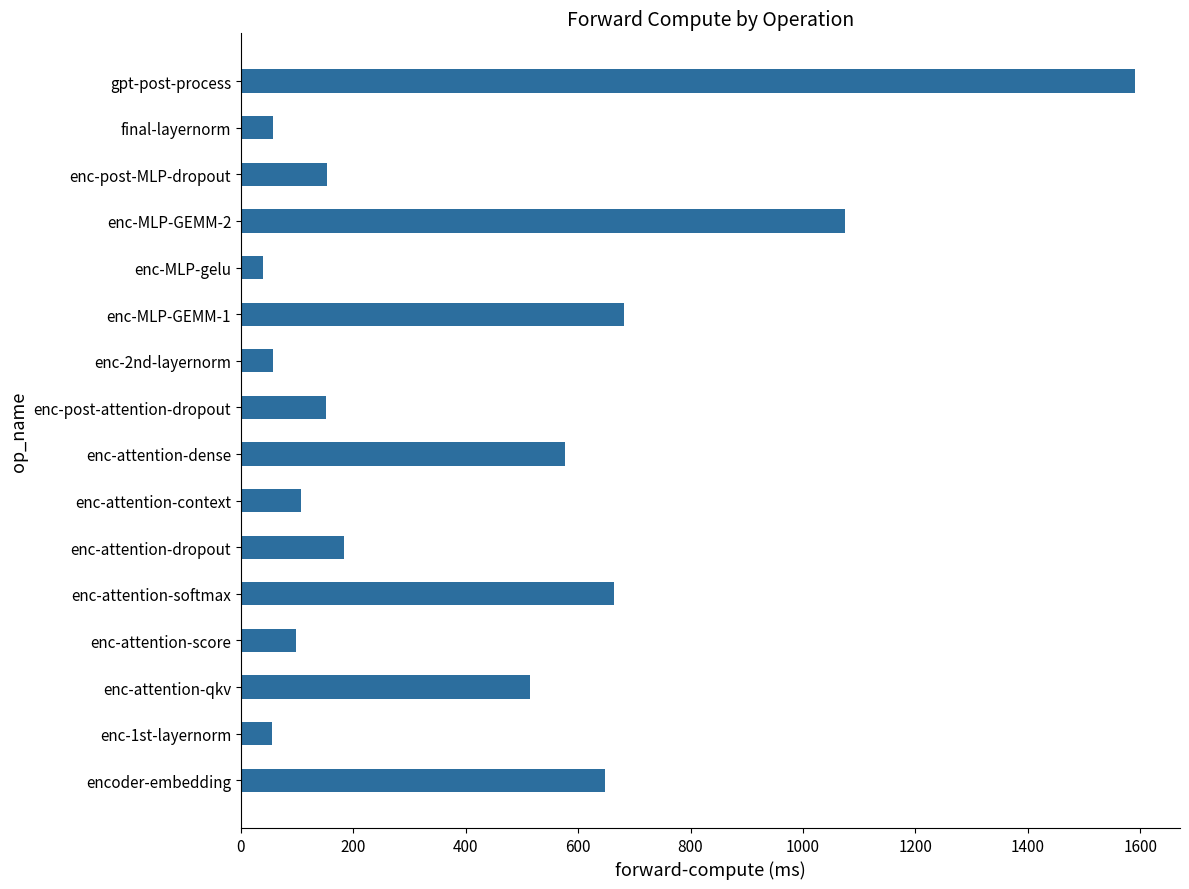

Read the value at enc-attention-qkv.

515.2